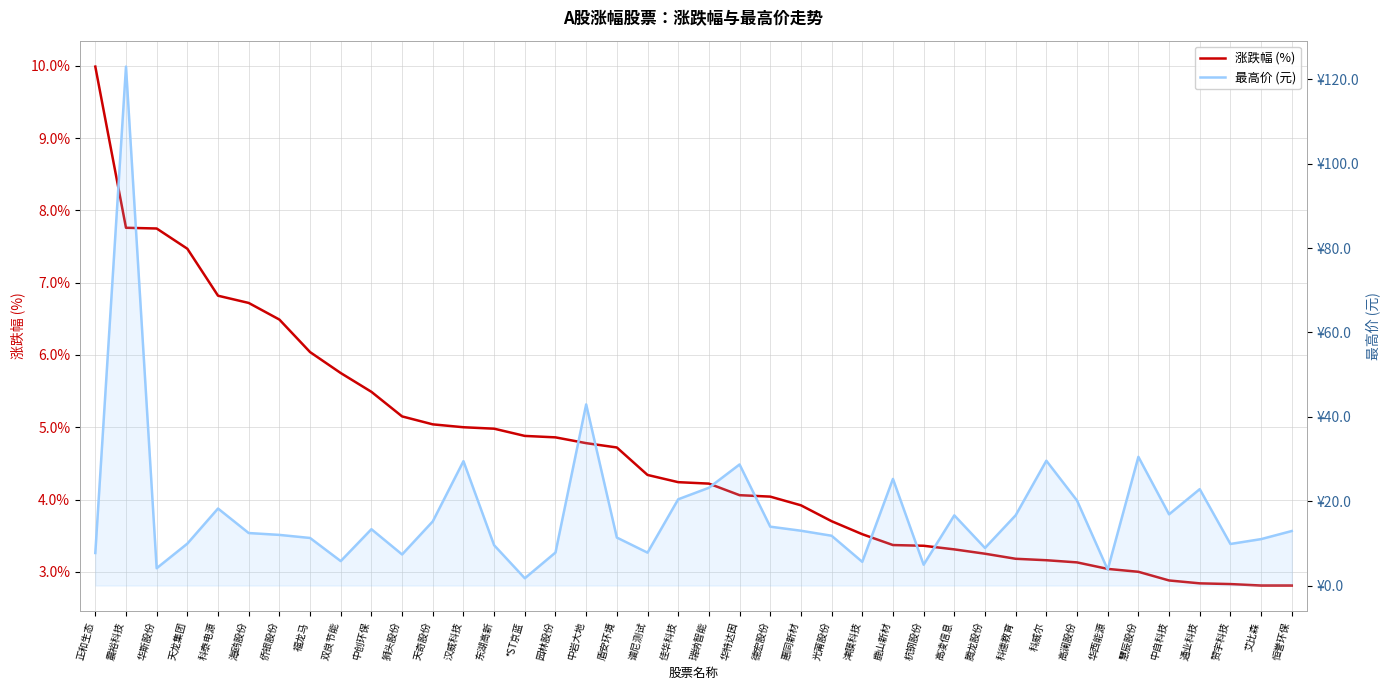

What is the difference between the maximum and minimum values in the 涨跌幅 (%) series?

7.2